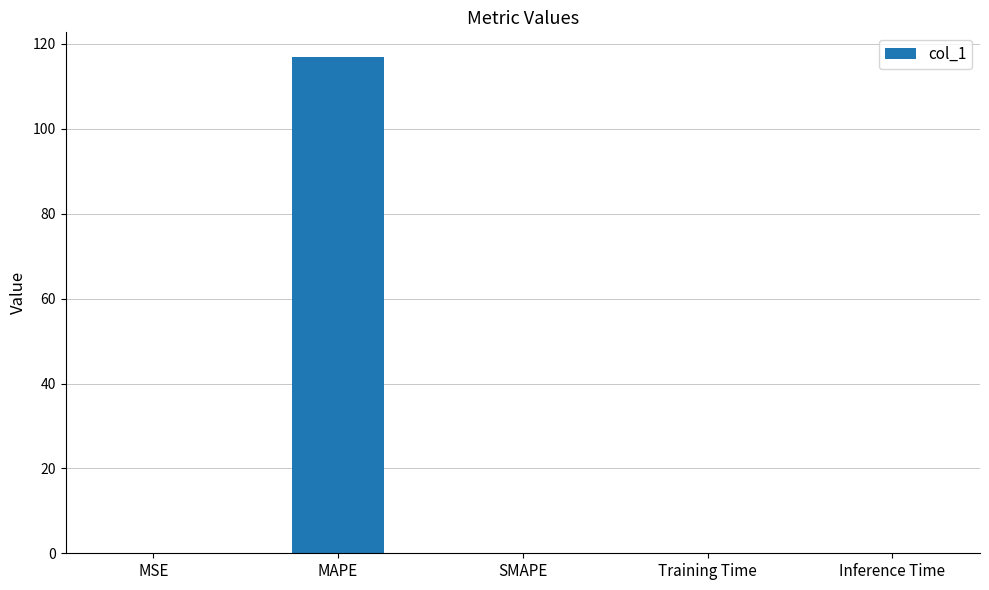

How many data points does each series have?

5